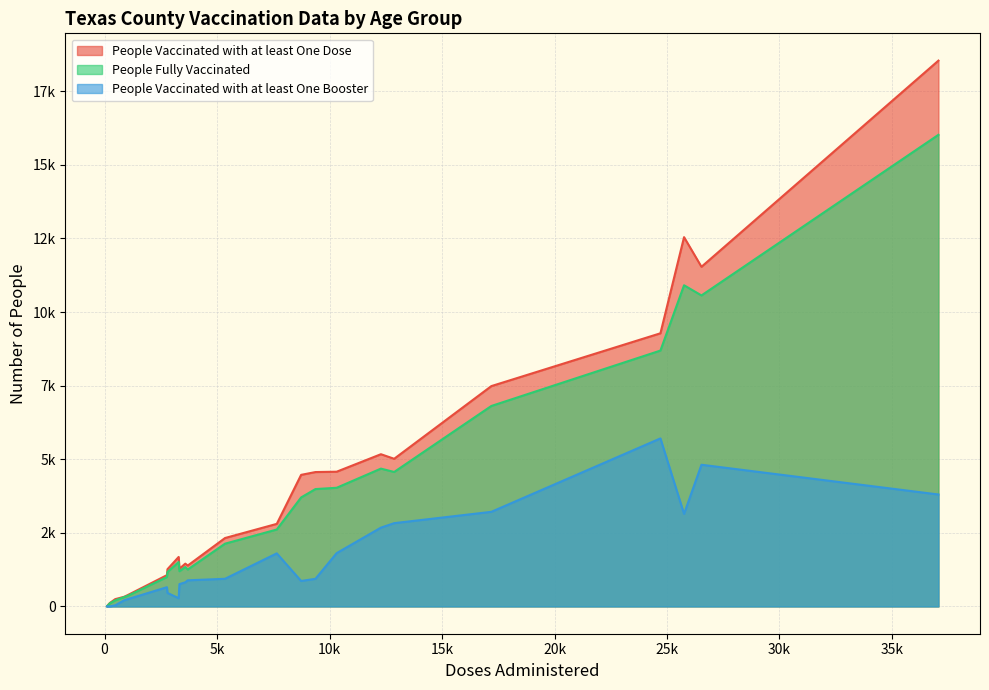

At how many categories does at least one series exceed 16599?

1